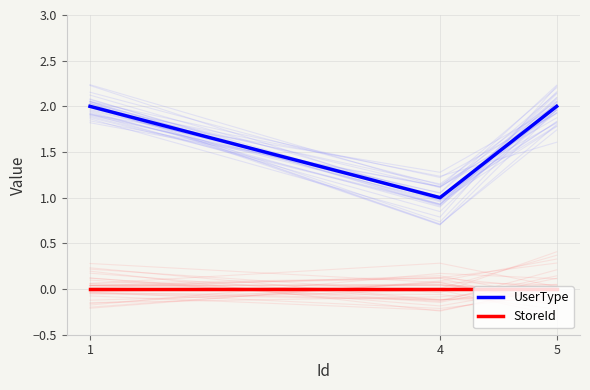

List the series in order of their peak value, highest first.

UserType, StoreId